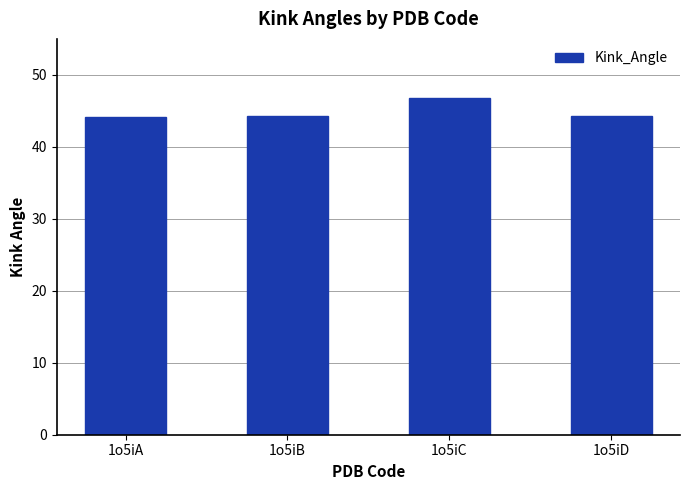

What is the minimum value shown in the chart?

44.1